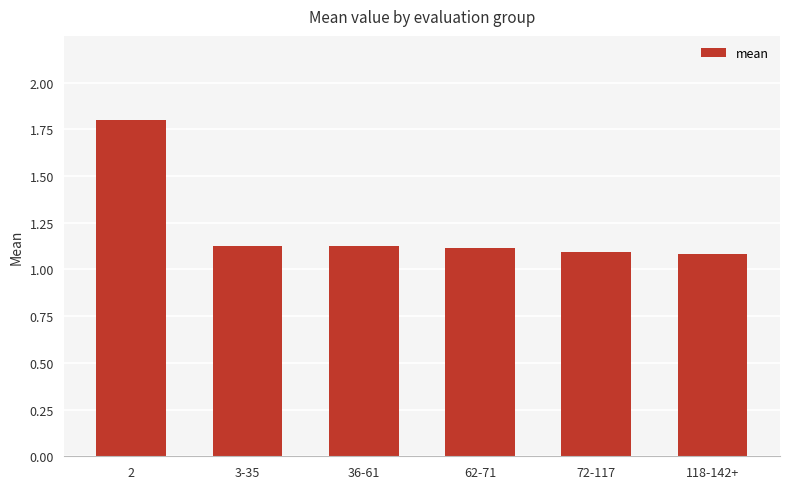

The value at 3-35 is 1.1. True or false?

True